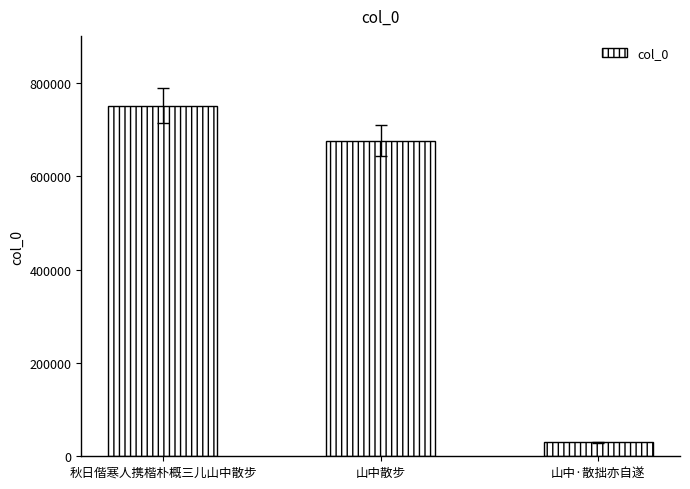

Does the chart contain stacked bars?

No